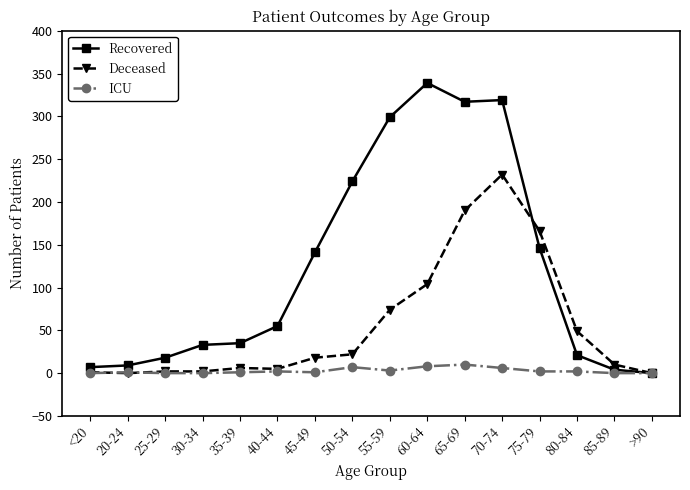

True or false: ICU has a value of 8 at 60-64.

True